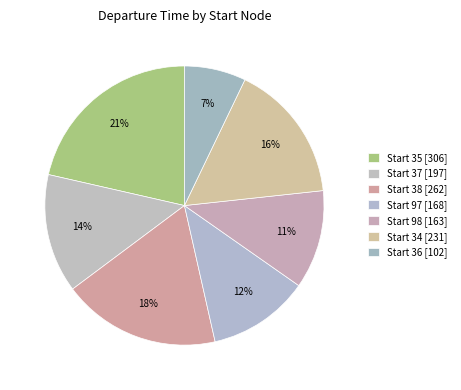

Does any single category account for the majority?

No